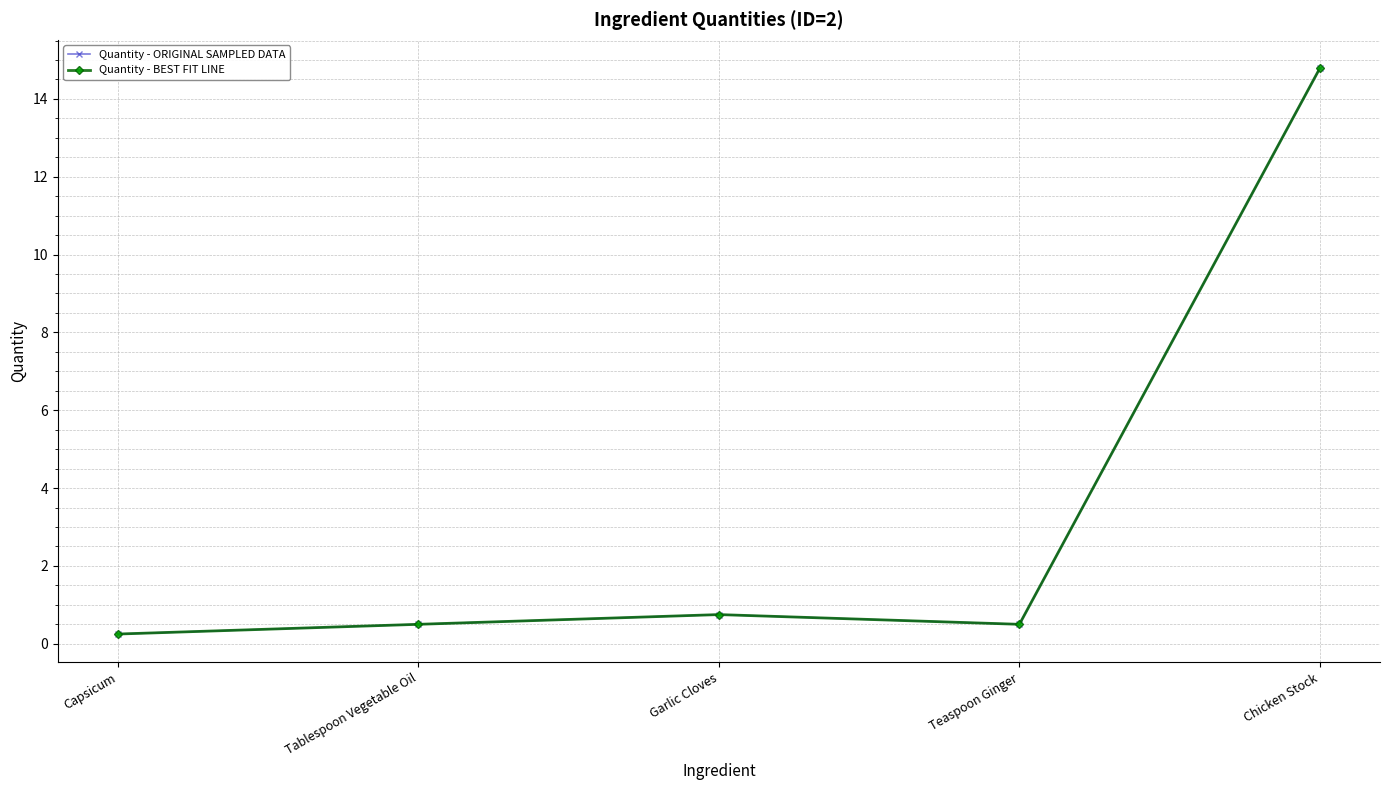

Is the value of Quantity - BEST FIT LINE at Garlic Cloves greater than the value of Quantity - ORIGINAL SAMPLED DATA at Tablespoon Vegetable Oil?

Yes